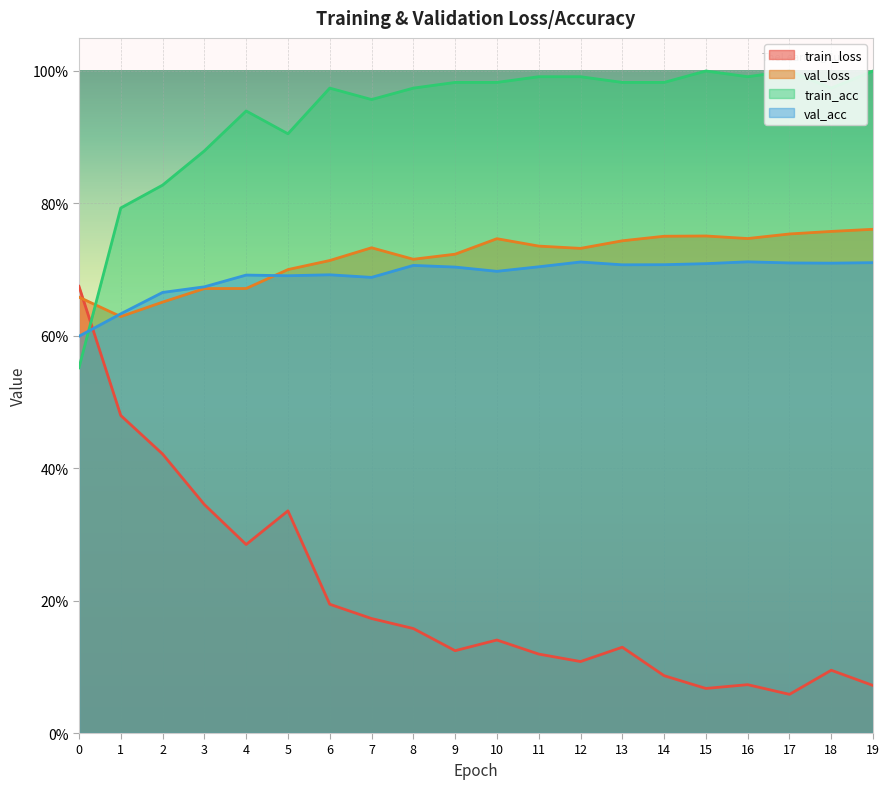

Rank the categories by val_acc value from lowest to highest.

0, 1, 2, 3, 7, 5, 4, 6, 10, 9, 11, 8, 13, 14, 15, 18, 17, 19, 12, 16